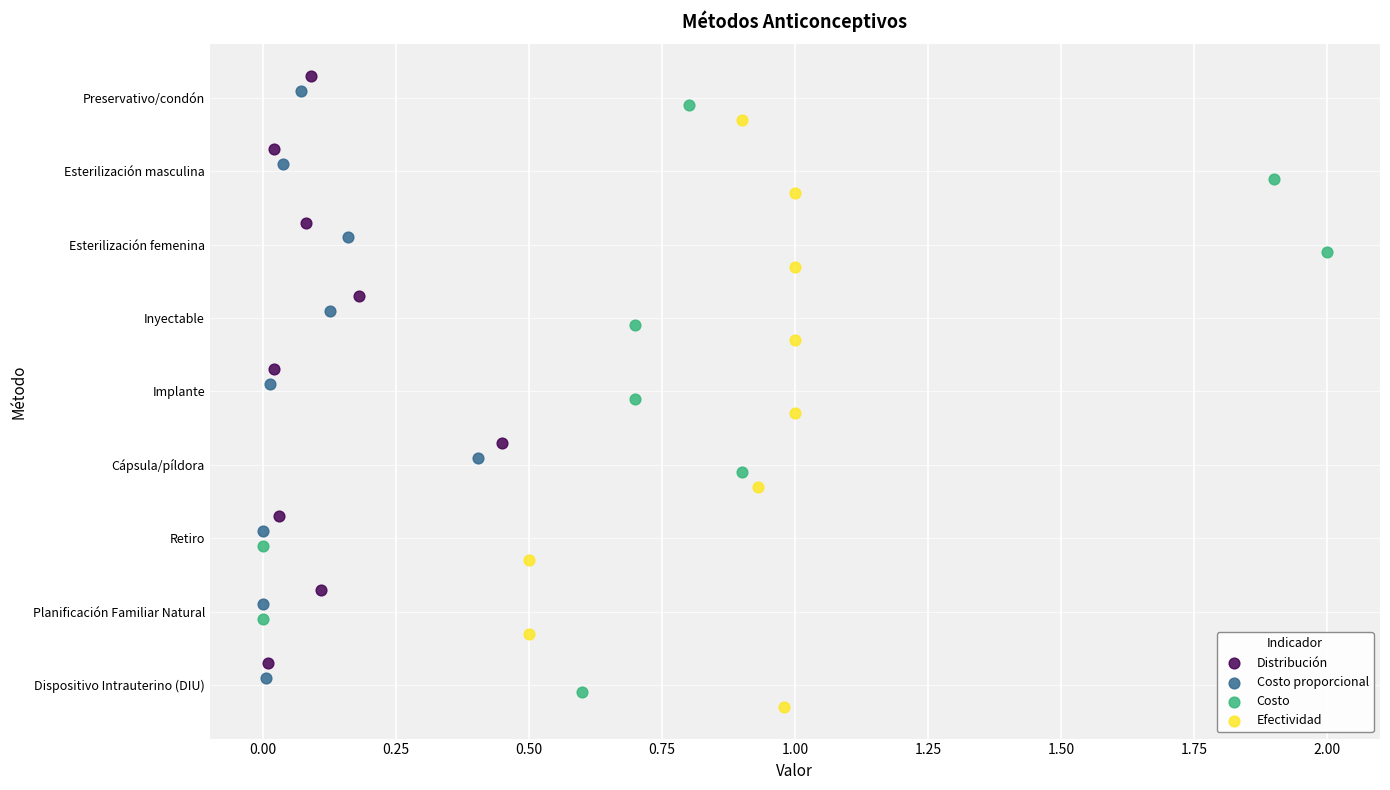

Which series contains the highest Y value?

Efectividad